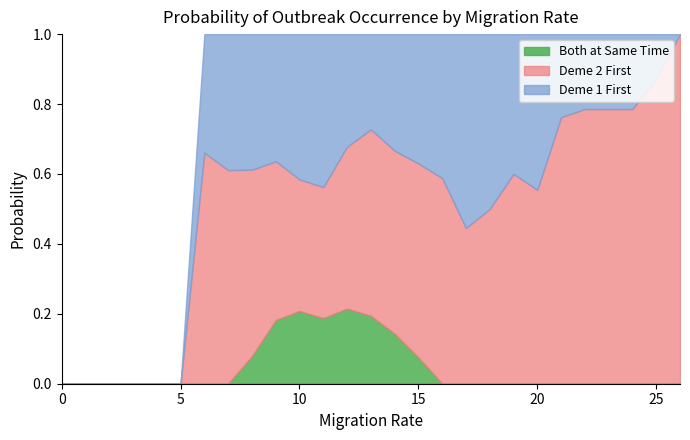

Does the chart have visible grid lines?

No